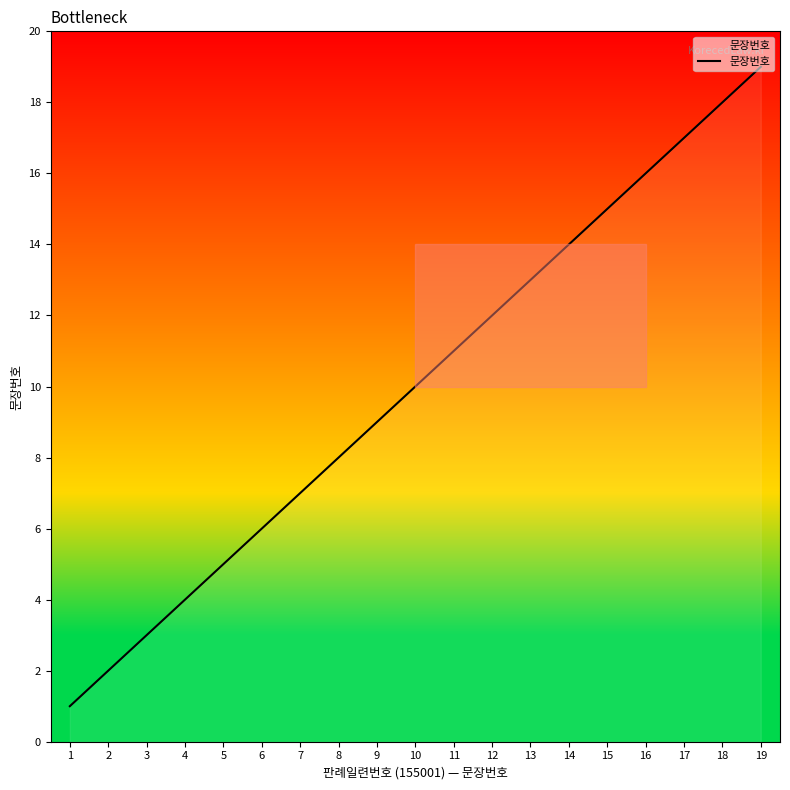

Reading left to right, list all the values displayed in this chart.

1=1	2=2	3=3	4=4	5=5	6=6	7=7	8=8	9=9	10=10	11=11	12=12	13=13	14=14	15=15	16=16	17=17	18=18	19=19